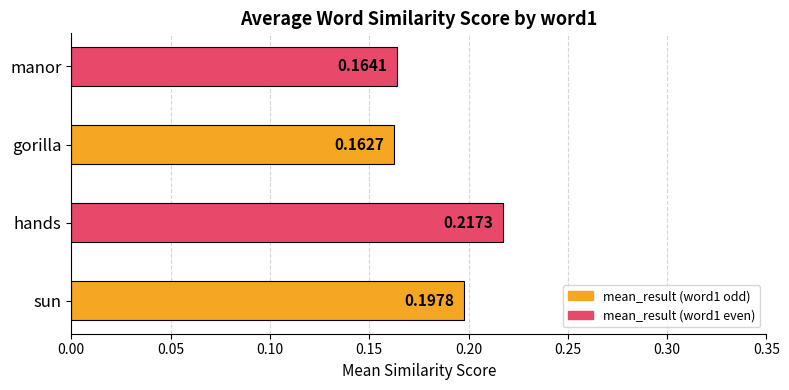

Does the chart contain any negative values?

No